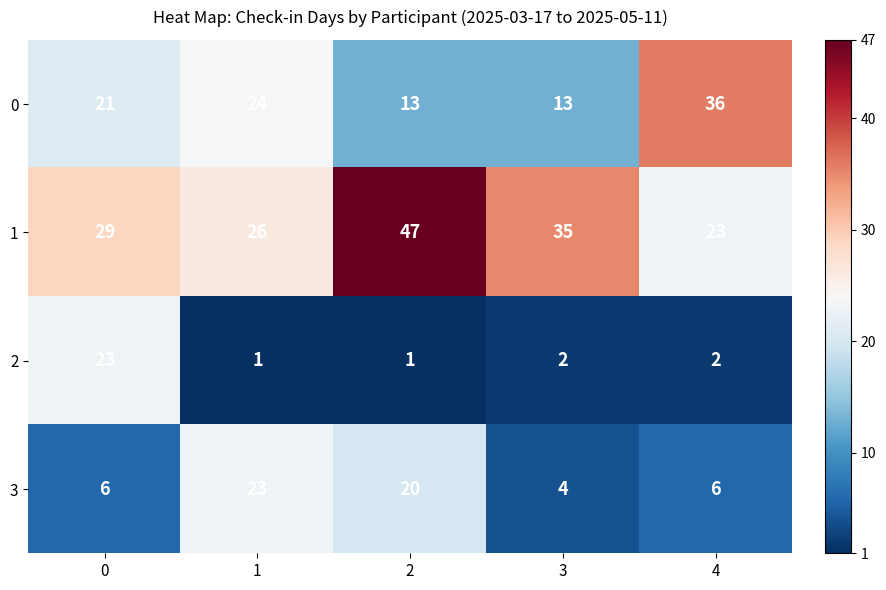

Reading left to right, extract all data points from this chart.

0: 0=21	1=24	2=13	3=13	4=36
1: 0=29	1=26	2=47	3=35	4=23
2: 0=23	1=1	2=1	3=2	4=2
3: 0=6	1=23	2=20	3=4	4=6